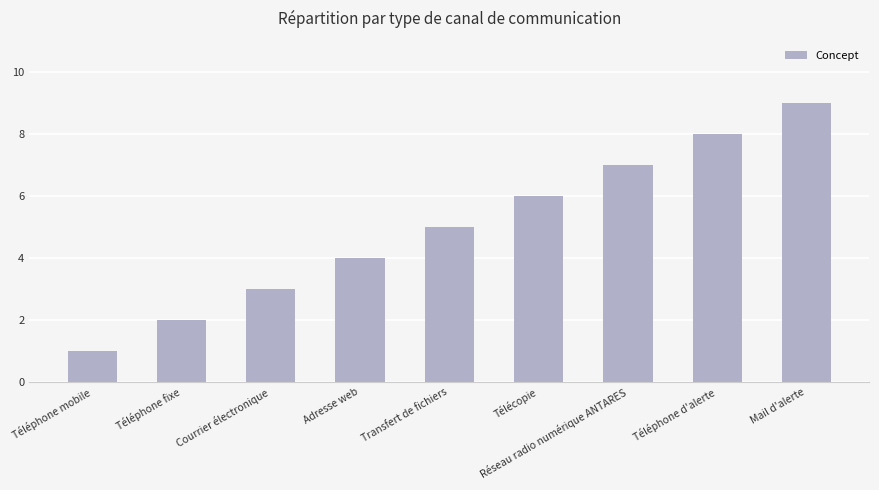

How many bars are there in total?

9